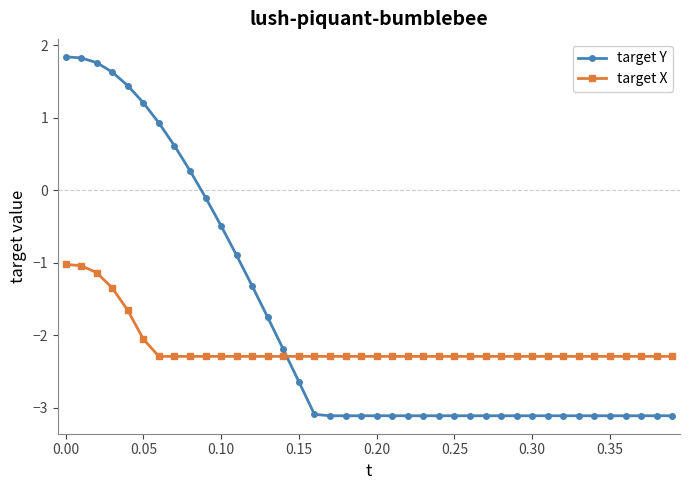

What is the sum of all target Y values?

-72.4